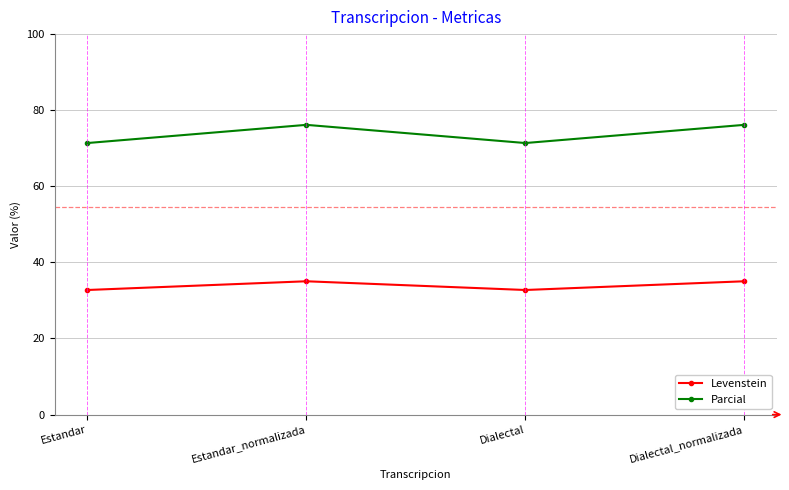

Which series has the largest total across all categories?

Parcial